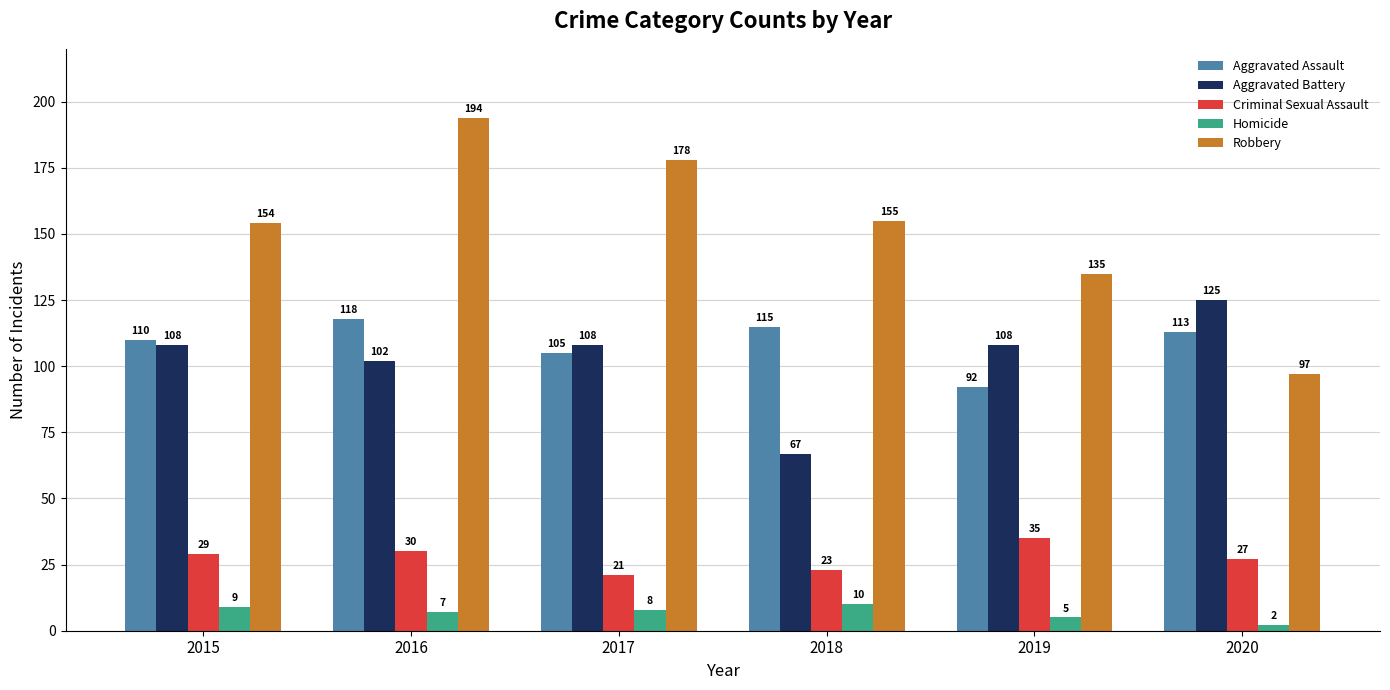

What is the total value across all series at 2016?

451